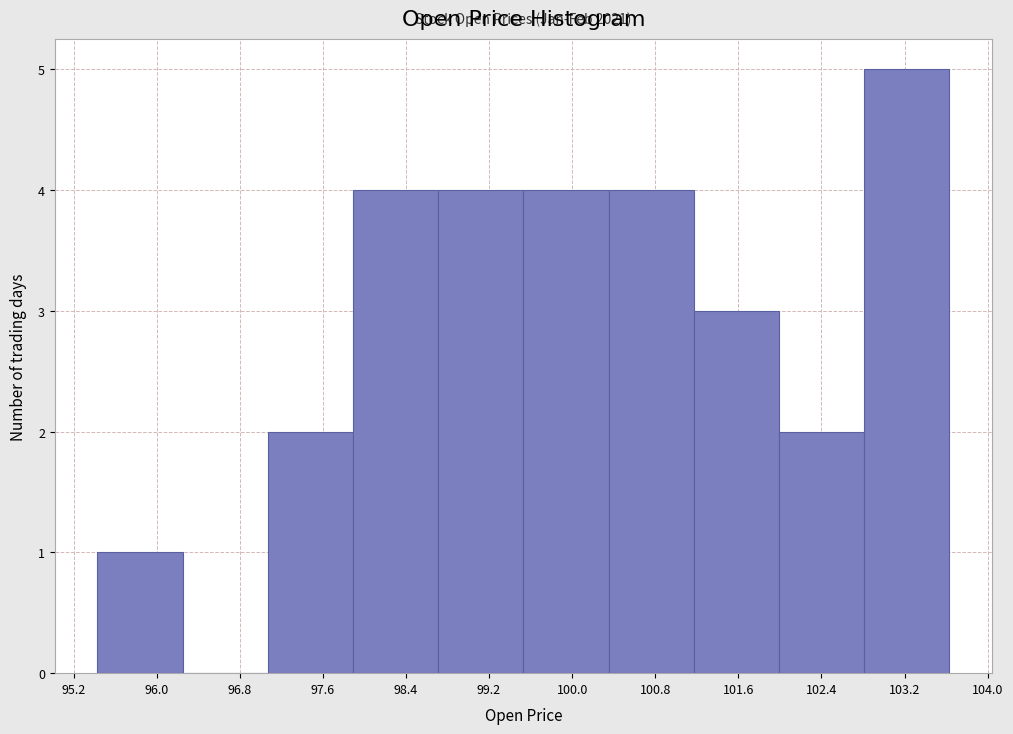

Which range on the x-axis has the tallest bar?

102.8 to 103.6